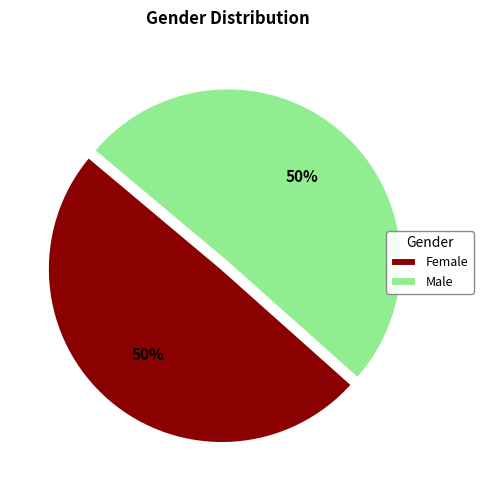

To the nearest percent, what portion does Female represent?

50%